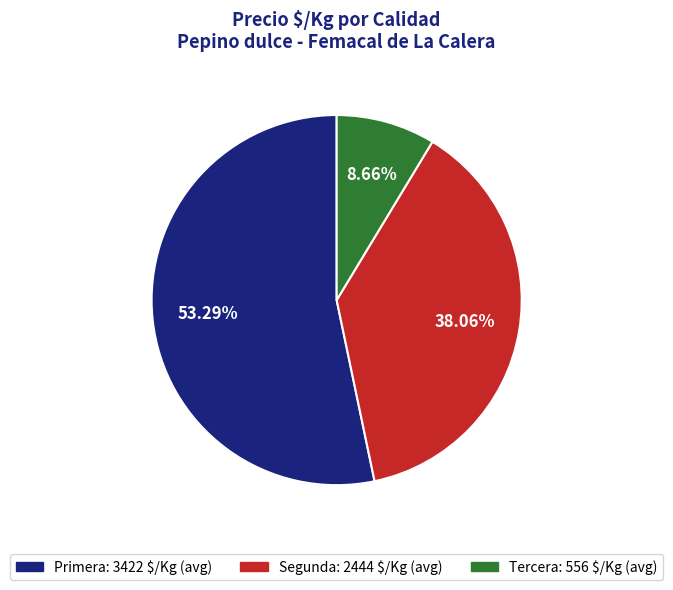

Is there a majority slice in this chart?

Yes